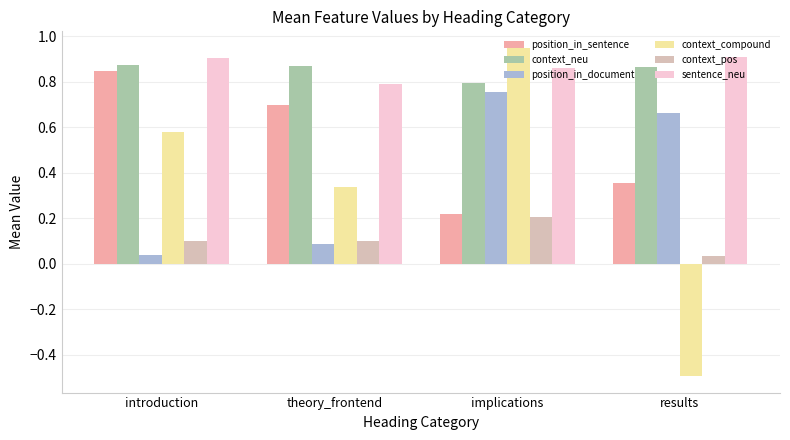

The value of position_in_sentence at theory_frontend is 0.7. True or false?

True